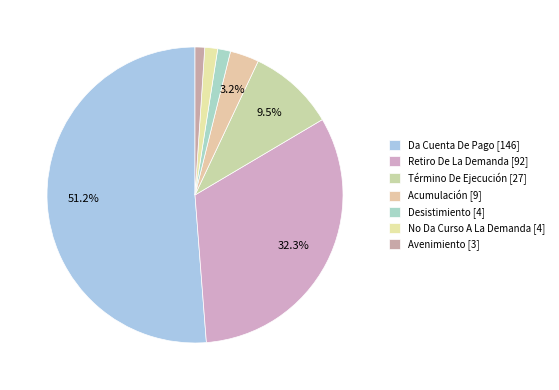

True or false: Avenimiento accounts for 1% of the total.

True